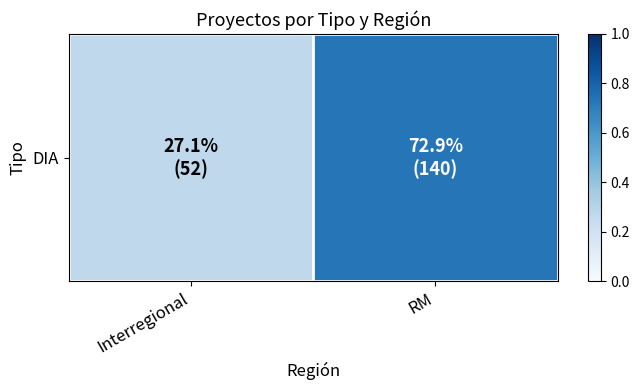

True or false: the data shows 0.2 at Interregional.

False